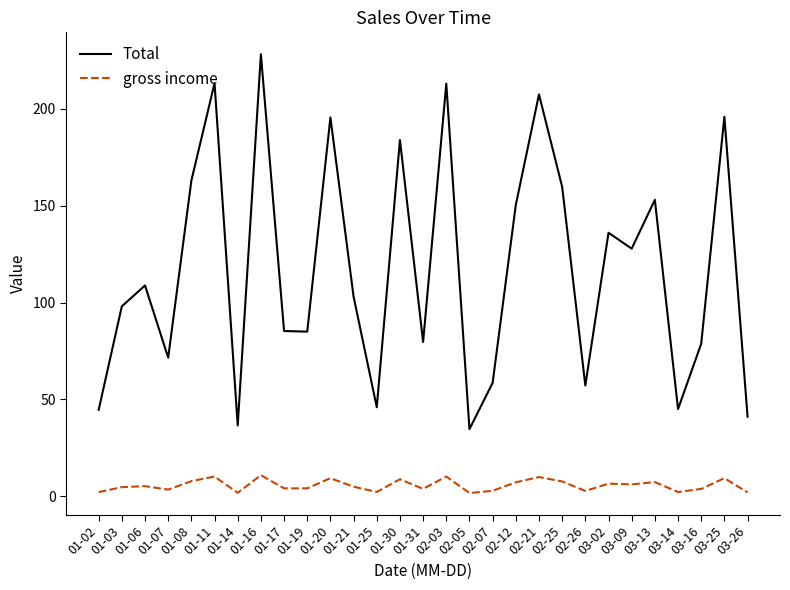

List the series in order of their overall mean, lowest first.

gross income, Total